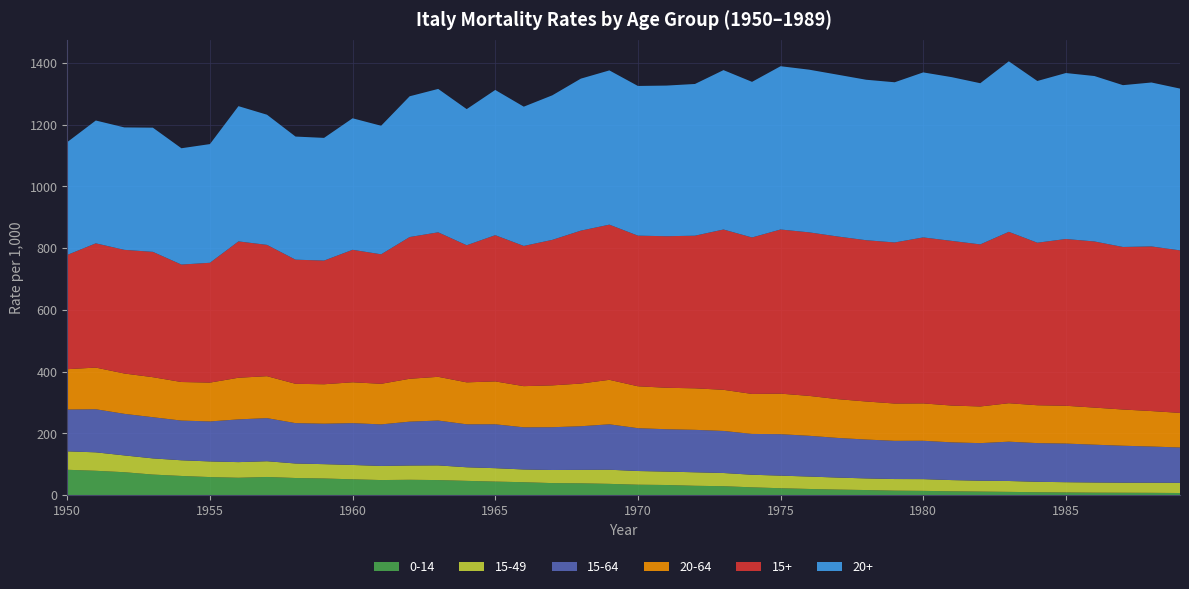

Reading left to right, list all the values displayed in this chart.

0-14: 1950=82.0	1951=78.7	1952=74.1	1953=66.5	1954=62.0	1955=58.4	1956=56.1	1957=58.7	1958=55.3	1959=53.8	1960=51.1	1961=48.7	1962=49.6	1963=48.7	1964=46.1	1965=43.8	1966=41.7	1967=38.9	1968=38.1	1969=36.4	1970=33.6	1971=32.7	1972=30.1	1973=28.8	1974=25.1	1975=22.2	1976=19.9	1977=17.8	1978=16.4	1979=14.4	1980=13.7	1981=12.3	1982=11.3	1983=10.4	1984=9.3	1985=8.6	1986=7.9	1987=7.7	1988=7.3	1989=6.7
15-49: 1950=59.7	1951=59.8	1952=54.4	1953=52.4	1954=50.8	1955=50.7	1956=50.7	1957=51.1	1958=47.0	1959=46.4	1960=46.5	1961=45.7	1962=46.3	1963=47.6	1964=44.0	1965=43.4	1966=41.3	1967=42.4	1968=43.7	1969=45.8	1970=44.3	1971=43.4	1972=43.7	1973=42.8	1974=40.8	1975=40.8	1976=40.2	1977=38.9	1978=37.7	1979=37.6	1980=38.1	1981=36.3	1982=35.3	1983=35.3	1984=33.8	1985=33.2	1986=33.0	1987=32.6	1988=32.8	1989=33.0
15-64: 1950=135.5	1951=139.6	1952=134.6	1953=133.4	1954=128.6	1955=129.5	1956=138.4	1957=139.6	1958=130.7	1959=131.0	1960=135.4	1961=134.6	1962=142.1	1963=145.2	1964=139.2	1965=142.2	1966=136.5	1967=138.6	1968=141.2	1969=147.1	1970=138.8	1971=137.2	1972=137.5	1973=136.2	1974=132.2	1975=134.2	1976=132.0	1977=128.4	1978=125.9	1979=123.7	1980=124.2	1981=122.2	1982=121.7	1983=127.4	1984=125.3	1985=125.1	1986=122.4	1987=119.6	1988=117.2	1989=114.4
20-64: 1950=130.7	1951=134.9	1952=130.6	1953=129.6	1954=124.9	1955=125.8	1956=134.9	1957=135.8	1958=127.4	1959=127.8	1960=132.4	1961=131.4	1962=138.8	1963=141.6	1964=135.9	1965=138.9	1966=133.4	1967=135.5	1968=138.3	1969=144.1	1970=135.7	1971=134.3	1972=134.5	1973=133.2	1974=129.5	1975=131.3	1976=129.3	1977=125.6	1978=123.3	1979=120.9	1980=121.1	1981=119.2	1982=118.8	1983=124.5	1984=122.7	1985=122.5	1986=120.1	1987=117.3	1988=114.9	1989=112.0
15+: 1950=370.1	1951=402.4	1952=400.5	1953=406.0	1954=380.4	1955=388.1	1956=441.6	1957=425.3	1958=402.1	1959=400.6	1960=429.1	1961=419.5	1962=459.1	1963=468.1	1964=444.1	1965=473.6	1966=454.2	1967=471.3	1968=495.3	1969=502.6	1970=487.9	1971=490.8	1972=494.4	1973=519.2	1974=506.8	1975=531.7	1976=529.7	1977=526.8	1978=522.4	1979=521.7	1980=537.6	1981=533.3	1982=524.9	1983=555.1	1984=526.4	1985=540.2	1986=538.1	1987=526.4	1988=533.2	1989=526.4
20+: 1950=365.4	1951=397.8	1952=396.5	1953=402.2	1954=376.7	1955=384.4	1956=438.1	1957=421.6	1958=398.7	1959=397.4	1960=426.0	1961=416.3	1962=455.9	1963=464.5	1964=440.9	1965=470.4	1966=451.1	1967=468.2	1968=492.3	1969=499.6	1970=484.8	1971=487.9	1972=491.4	1973=516.3	1974=504.0	1975=528.8	1976=526.9	1977=524.1	1978=519.7	1979=518.8	1980=534.5	1981=530.3	1982=522.1	1983=552.3	1984=523.8	1985=537.5	1986=535.8	1987=524.1	1988=531.0	1989=524.0